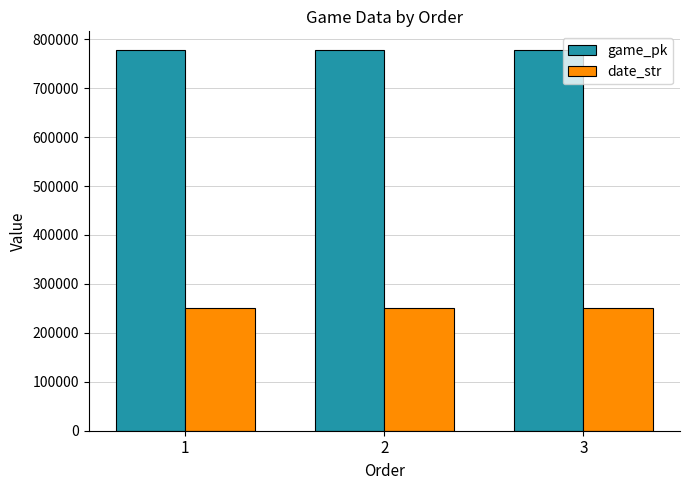

True or false: game_pk has a value of 219340 at 1.

False